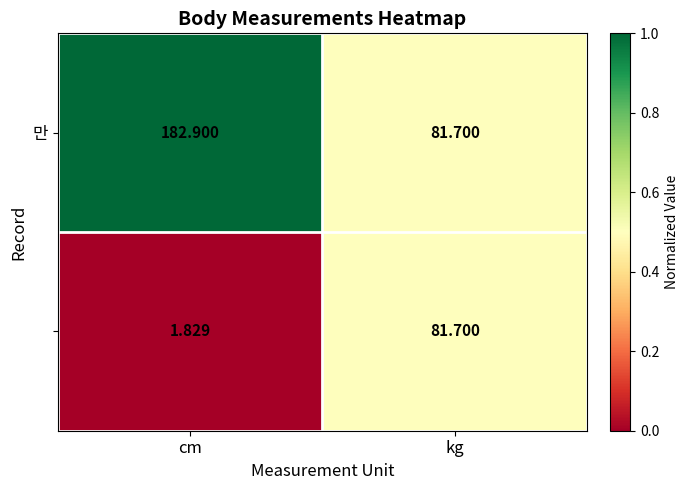

Which label corresponds to the smallest value in the chart?

cm